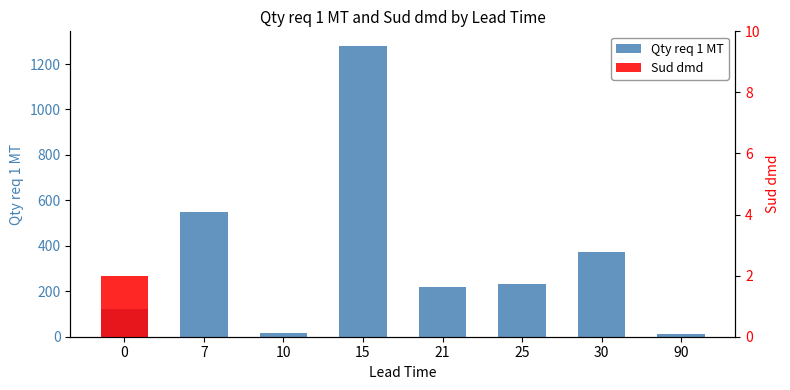

The value of Qty req 1 MT at 10 is 26.1. True or false?

False